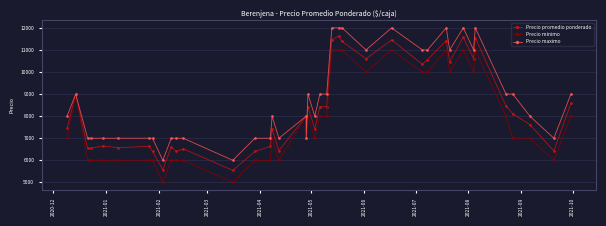

The value of Precio maximo at 13 is 3348. True or false?

False